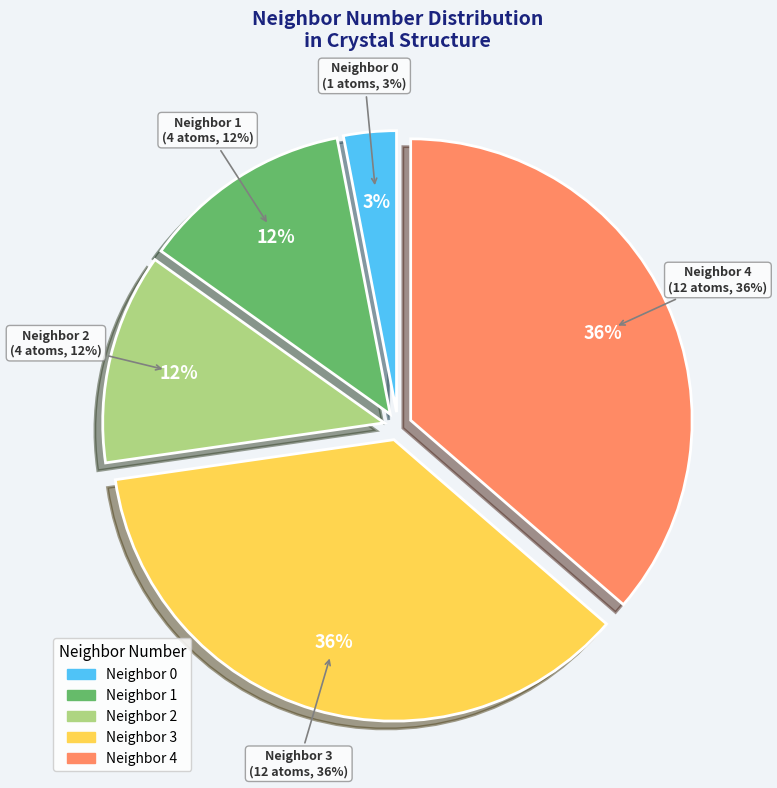

How many slices are in this pie chart?

5